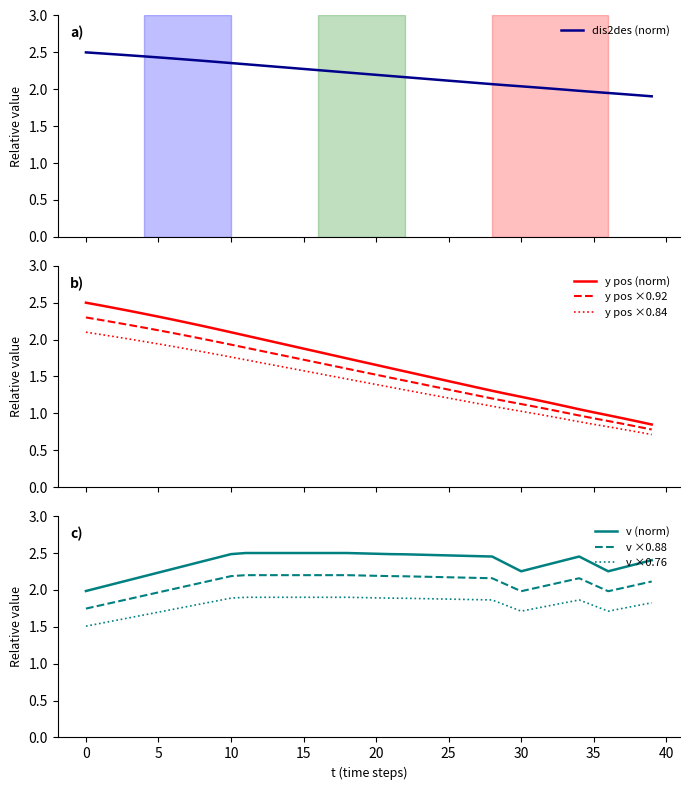

What is the difference between the highest and lowest values at 23?

1.0